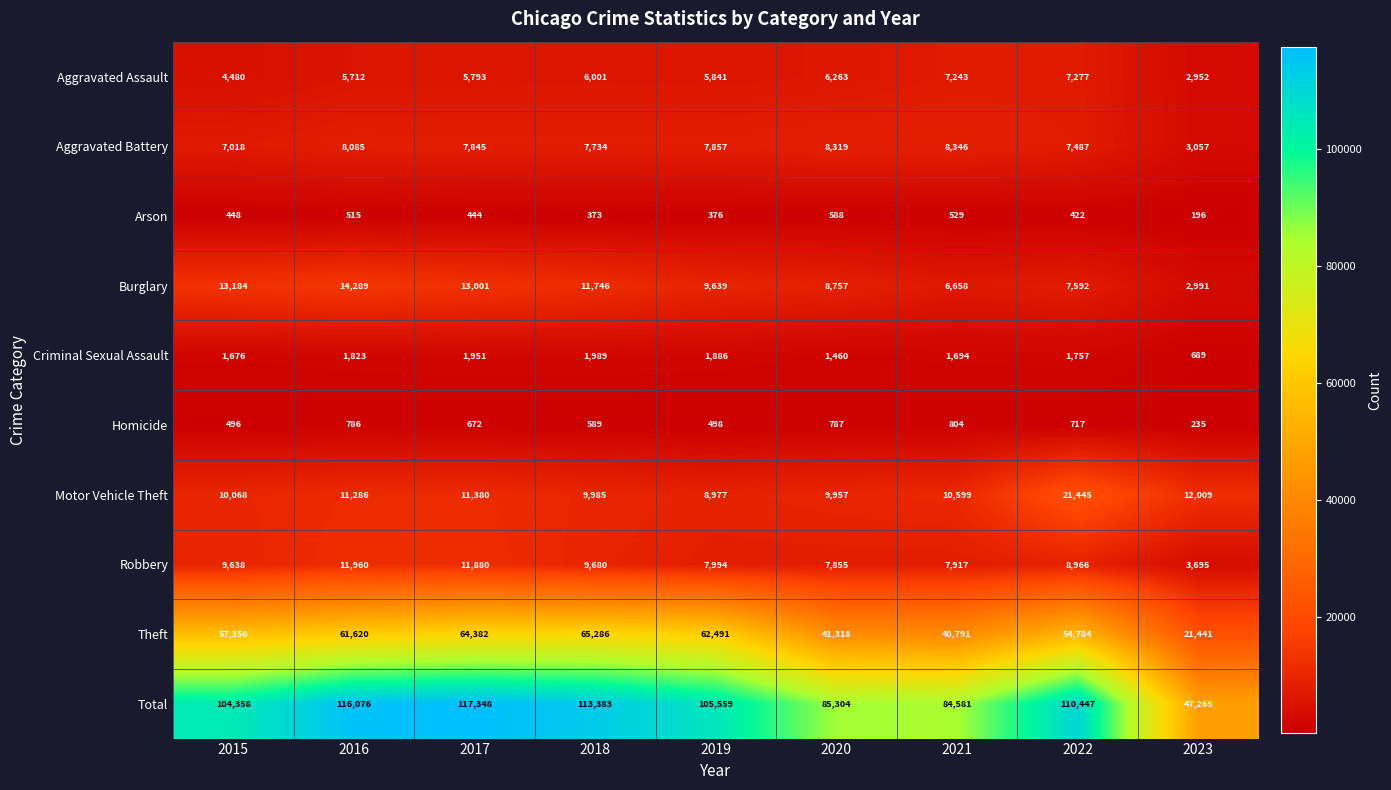

List the series in order of their peak value, highest first.

Total, Theft, Motor Vehicle Theft, Burglary, Robbery, Aggravated Battery, Aggravated Assault, Criminal Sexual Assault, Homicide, Arson